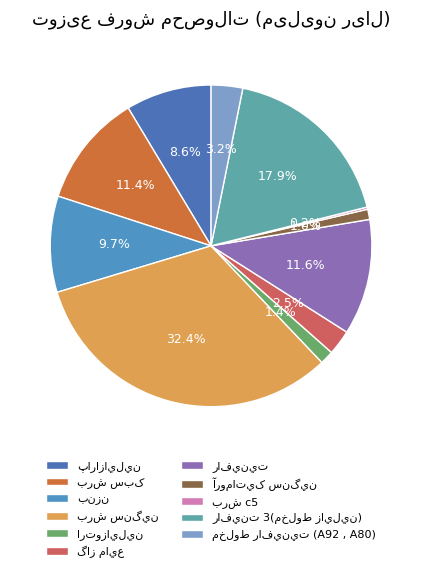

Does پارازايلين account for over 50% of the chart?

No